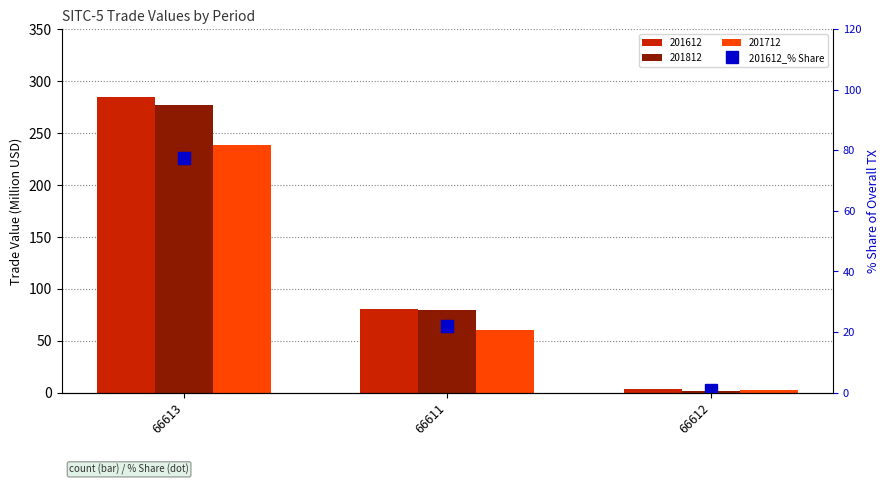

What is the difference between the second highest and minimum values?

21.1